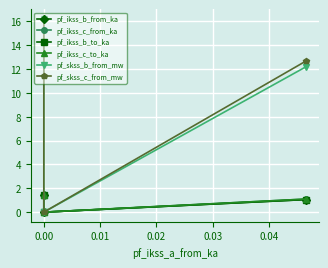

Count the number of data series in this chart.

6